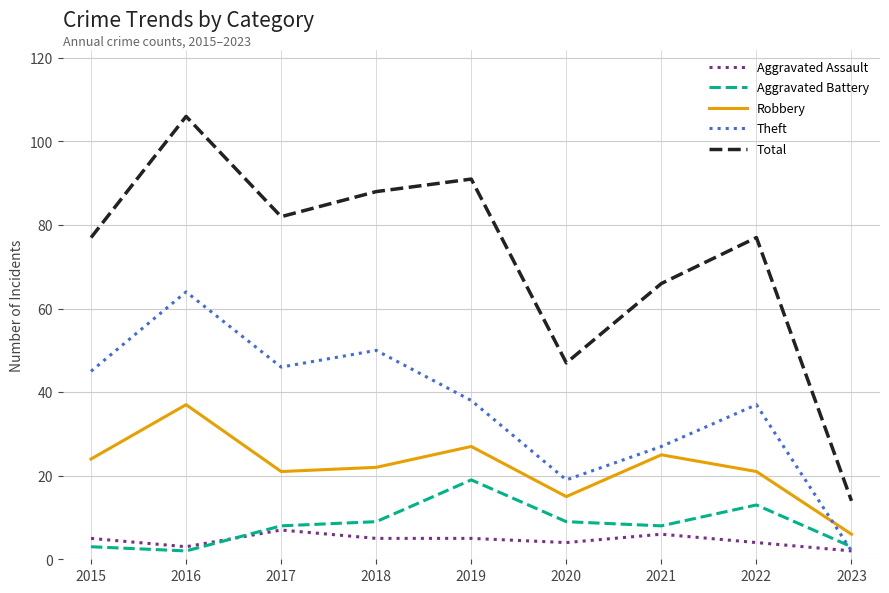

Read the Aggravated Assault value at 2017.

7